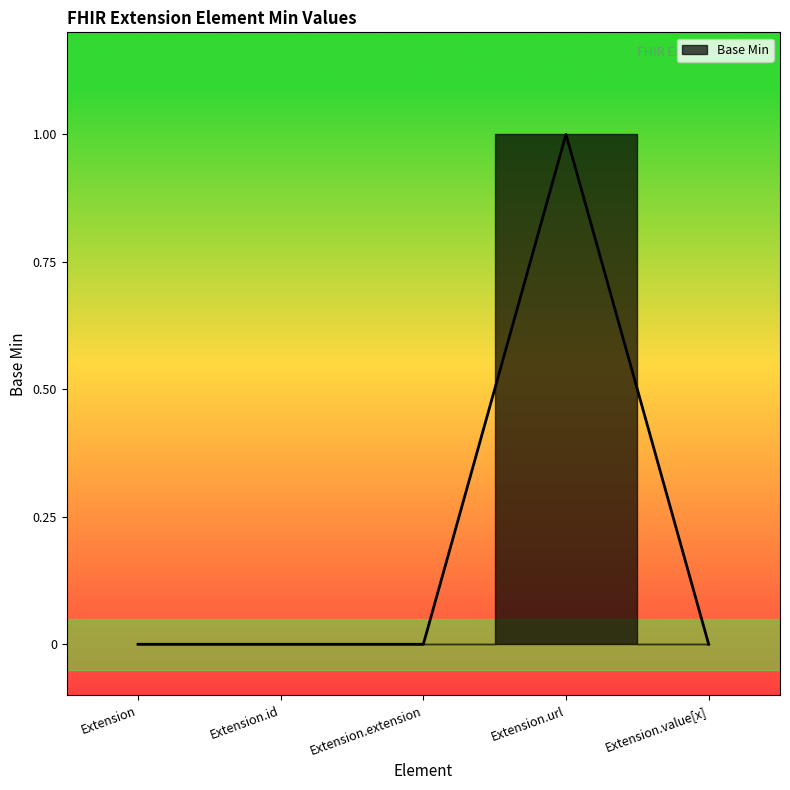

Reading right to left, transcribe all the data shown in this chart.

Extension.value[x]=0	Extension.url=1	Extension.extension=0	Extension.id=0	Extension=0